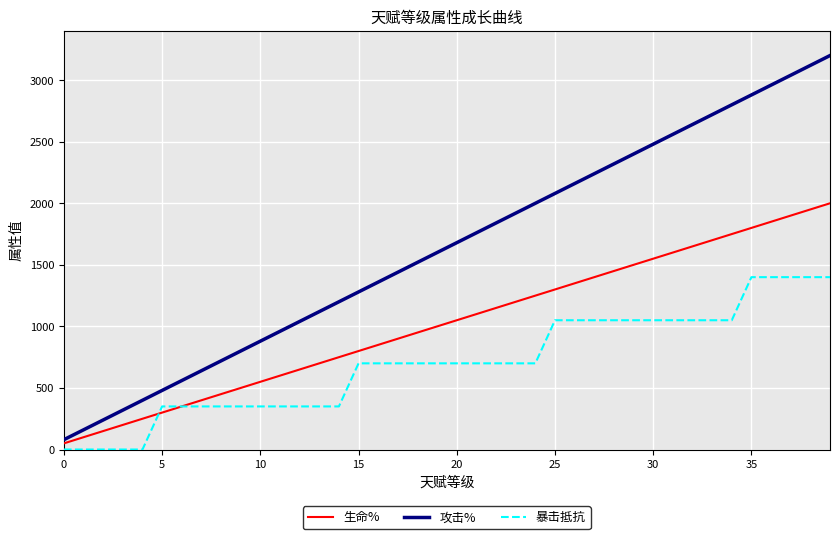

Reading left to right, list all the values displayed in this chart.

生命%: 50	100	150	200	250	300	350	400	450	500	550	600	650	700	750	800	850	900	950	1000	1050	1100	1150	1200	1250	1300	1350	1400	1450	1500	1550	1600	1650	1700	1750	1800	1850	1900	1950	2000
攻击%: 80	160	240	320	400	480	560	640	720	800	880	960	1040	1120	1200	1280	1360	1440	1520	1600	1680	1760	1840	1920	2000	2080	2160	2240	2320	2400	2480	2560	2640	2720	2800	2880	2960	3040	3120	3200
暴击抵抗: 0	0	0	0	0	350	350	350	350	350	350	350	350	350	350	700	700	700	700	700	700	700	700	700	700	1050	1050	1050	1050	1050	1050	1050	1050	1050	1050	1400	1400	1400	1400	1400